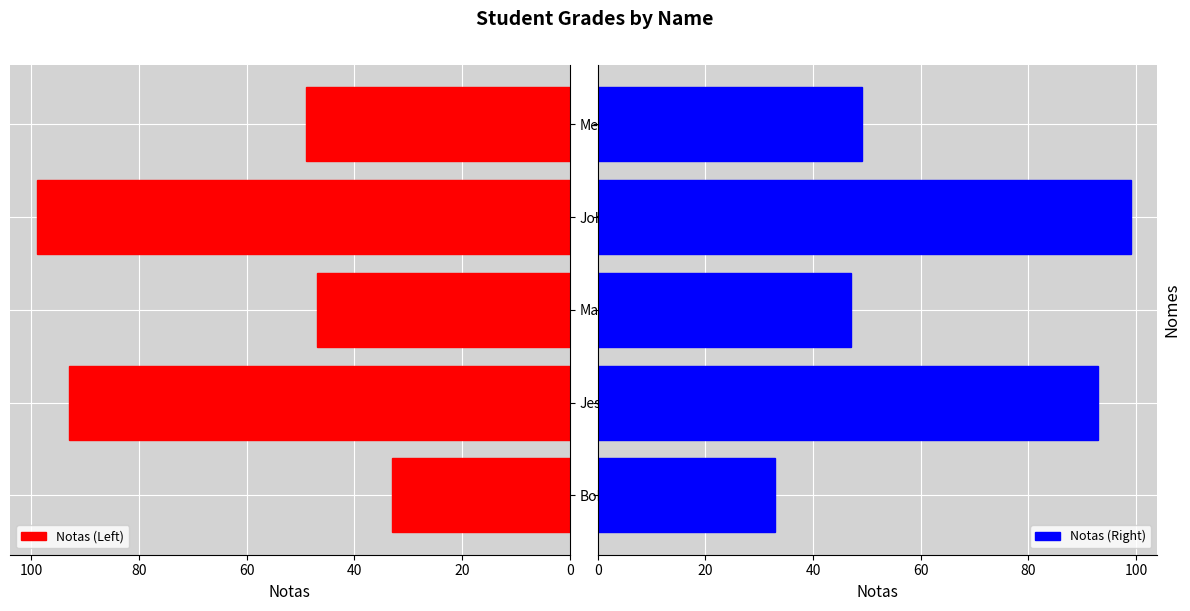

Reading left to right, list all the values displayed in this chart.

Notas (Left): 33	93	47	99	49
Notas (Right): 33	93	47	99	49